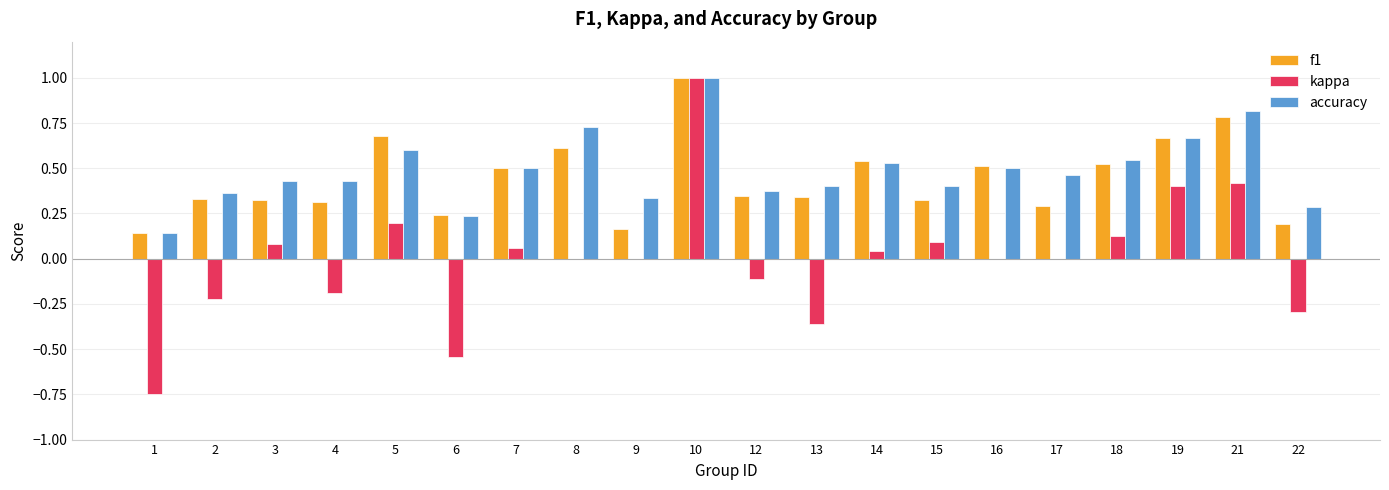

Which series has the largest total across all categories?

accuracy